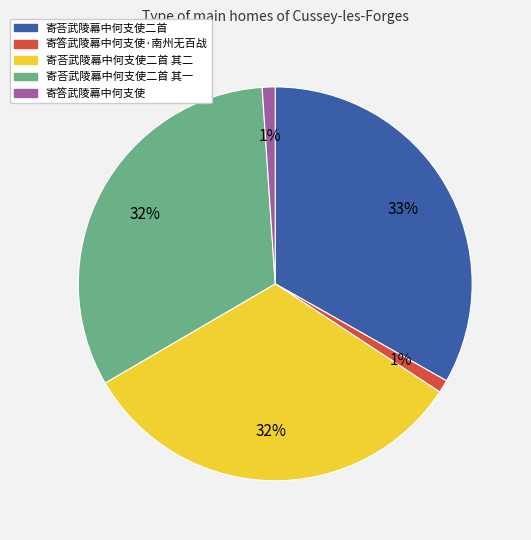

Is there any slice that represents more than half of the pie?

No